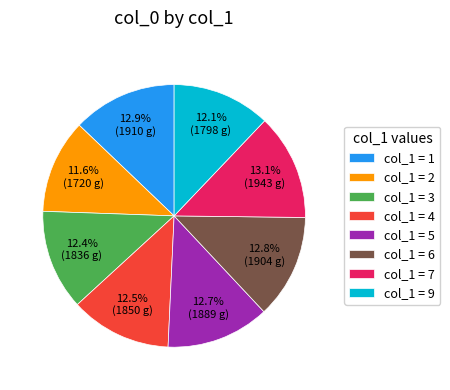

What is the smallest slice in the pie chart?

col_1 = 2